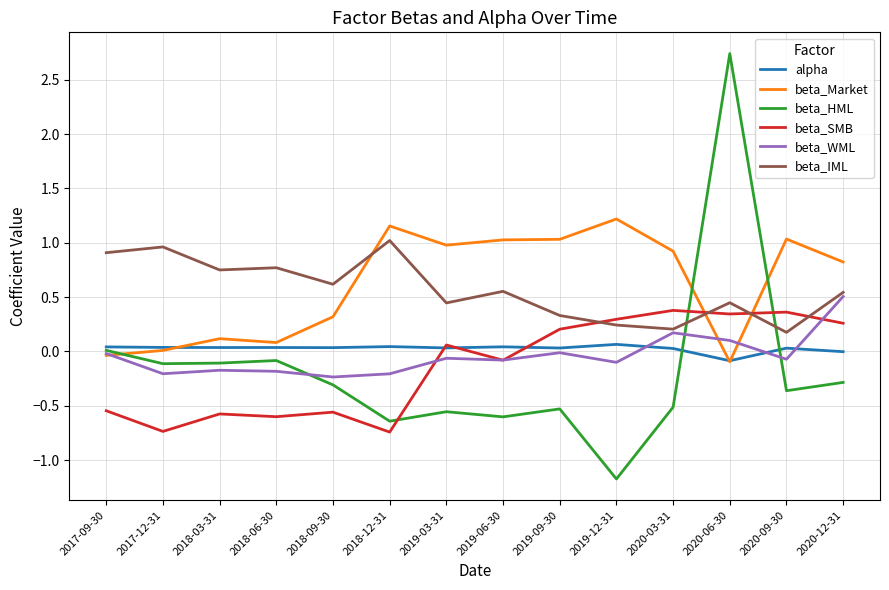

At which category is the sum across all series the highest?

2020-06-30